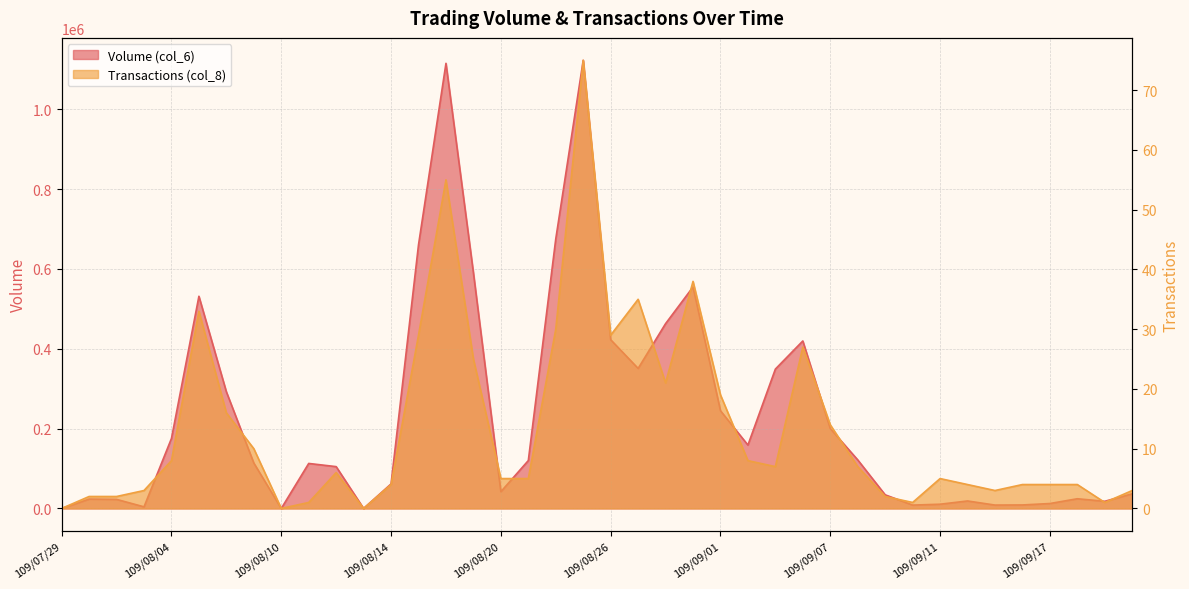

Which series has the largest range (max minus min)?

Volume (col_6)